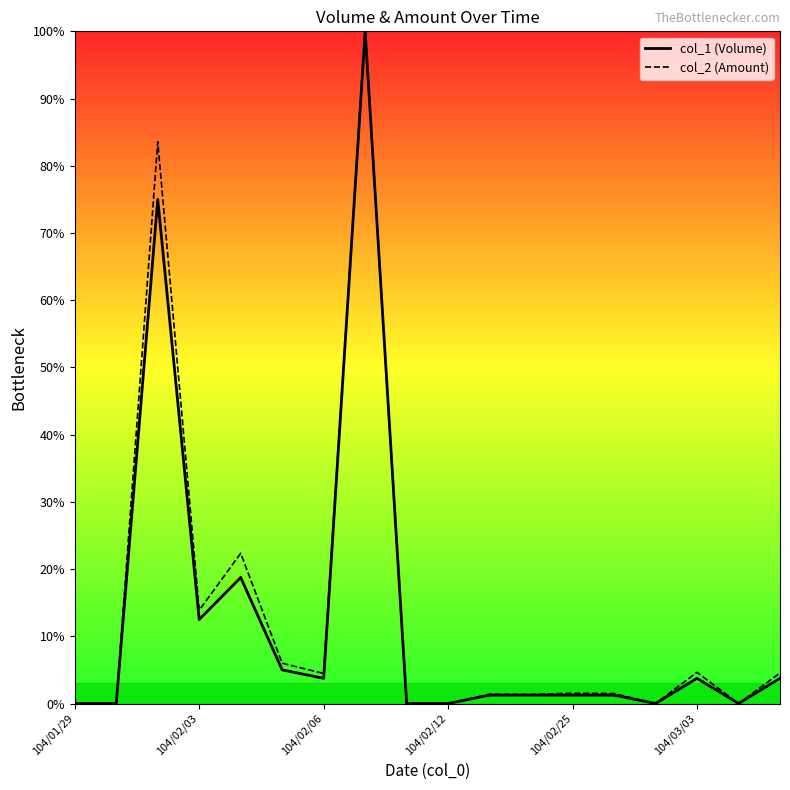

How many interior local peaks does the col_2 (Amount) series have?

6